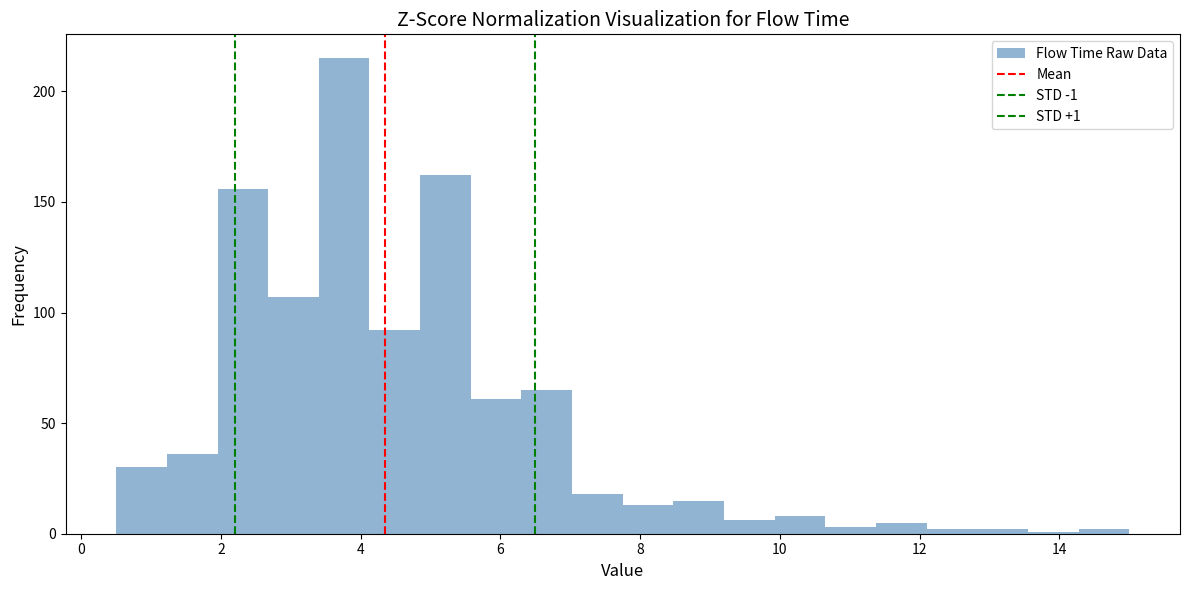

Read against the x-axis, roughly where is the centre of the tallest bar?

3.8